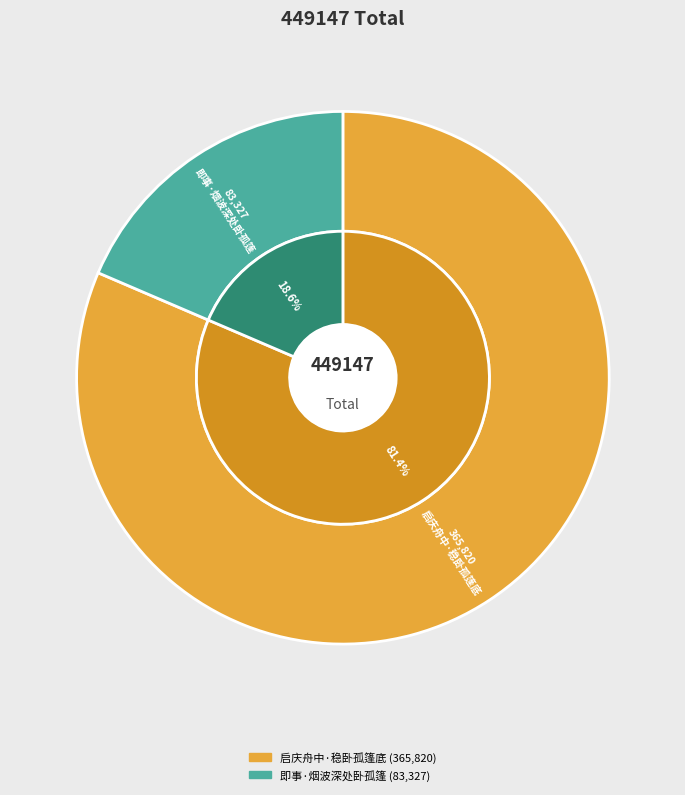

What is the total percentage of 启庆舟中·稳卧孤篷底 and 即事·烟波深处卧孤篷?

100.0%